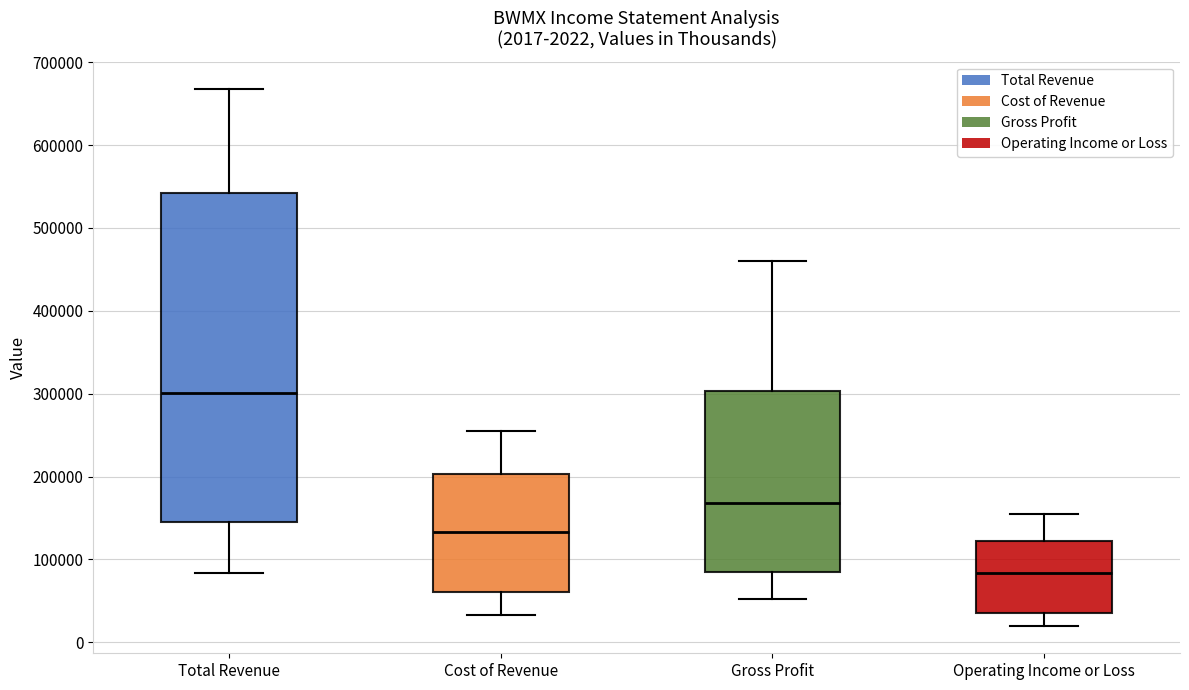

Which box's median line is the lowest?

Operating Income or Loss